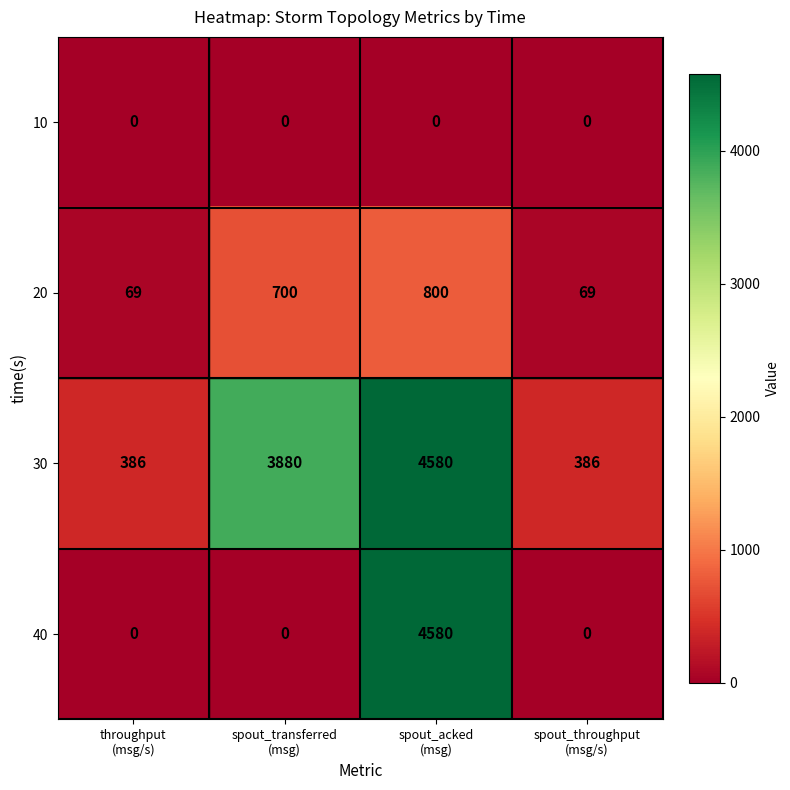

Reading left to right, extract all data points from this chart.

10: 0	0	0	0
20: 69	700	800	69
30: 386	3880	4580	386
40: 0	0	4580	0